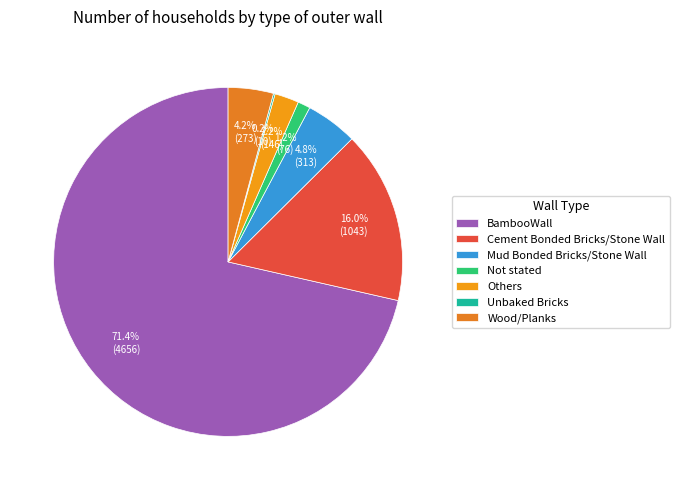

Rank the categories by value from lowest to highest.

Unbaked Bricks, Not stated, Others, Wood/Planks, Mud Bonded Bricks/Stone Wall, Cement Bonded Bricks/Stone Wall, BambooWall